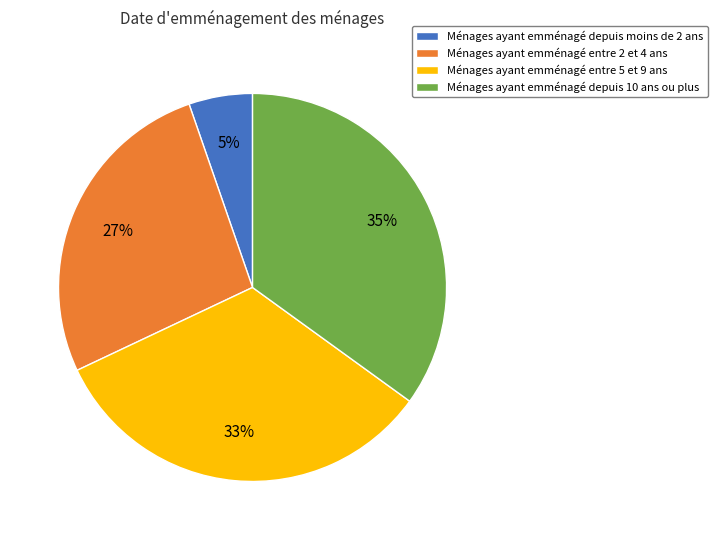

What is the largest slice in the pie chart?

Ménages ayant emménagé depuis 10 ans ou plus